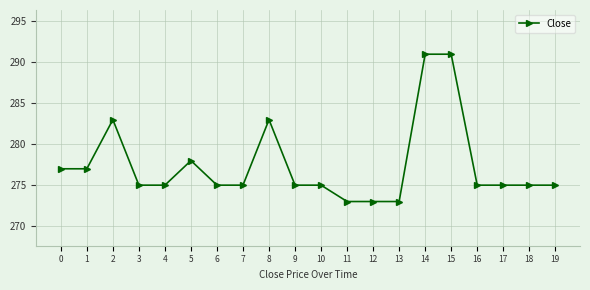

Is it true that the value at 9 is 275?

True